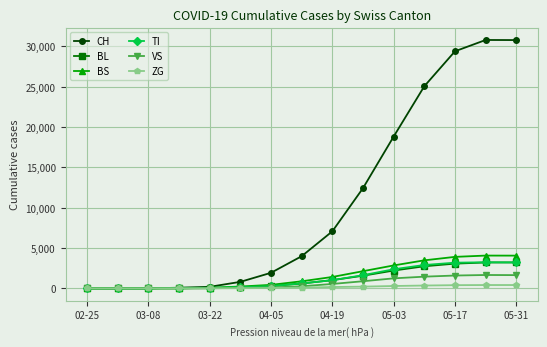

Which series has the widest spread of values?

CH